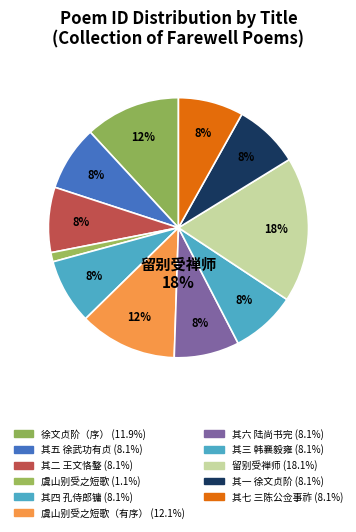

What is the largest slice in the pie chart?

留别受禅师